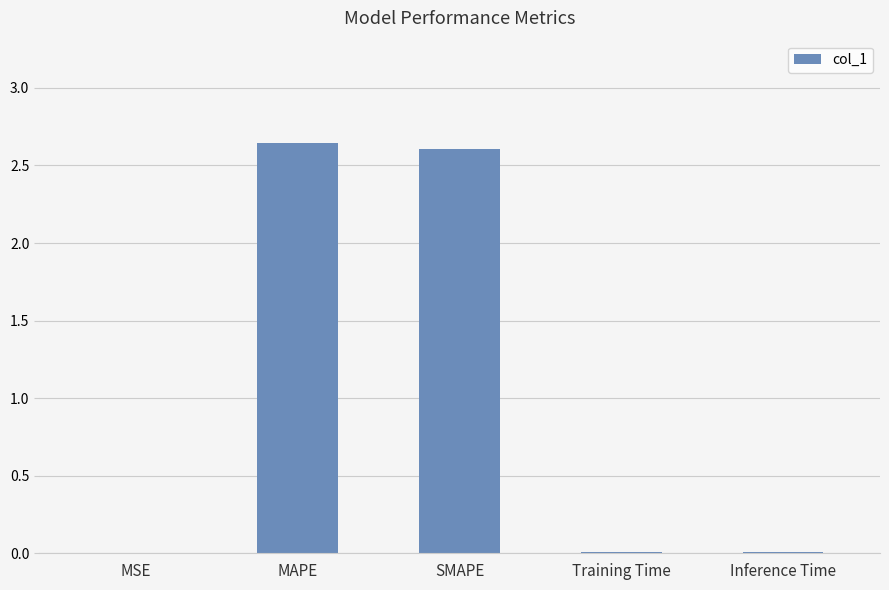

True or false: the data shows 2.6 at MAPE.

True